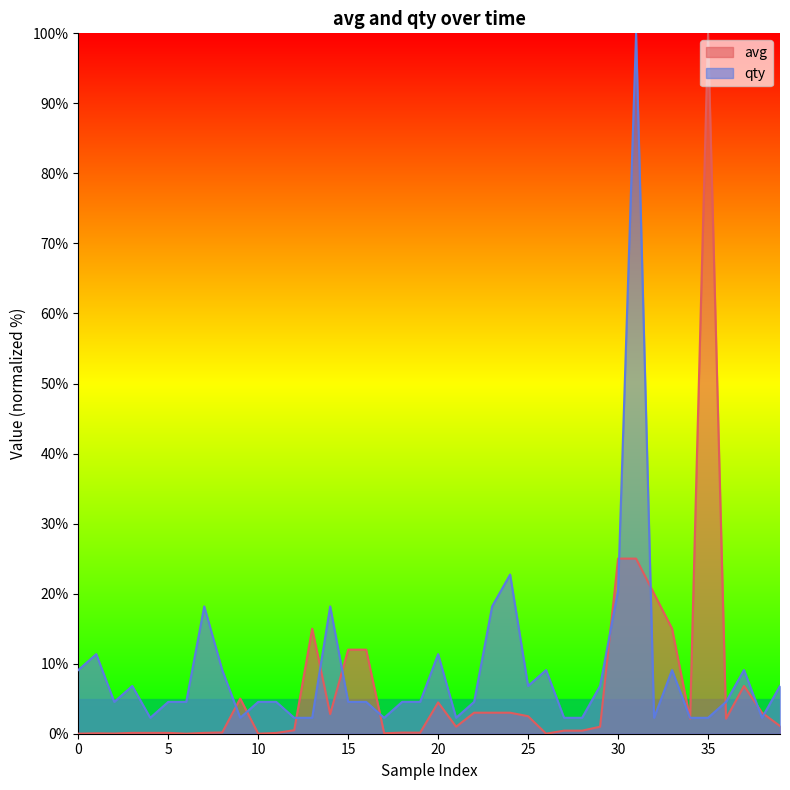

List the series in order of their peak value, lowest first.

avg, qty